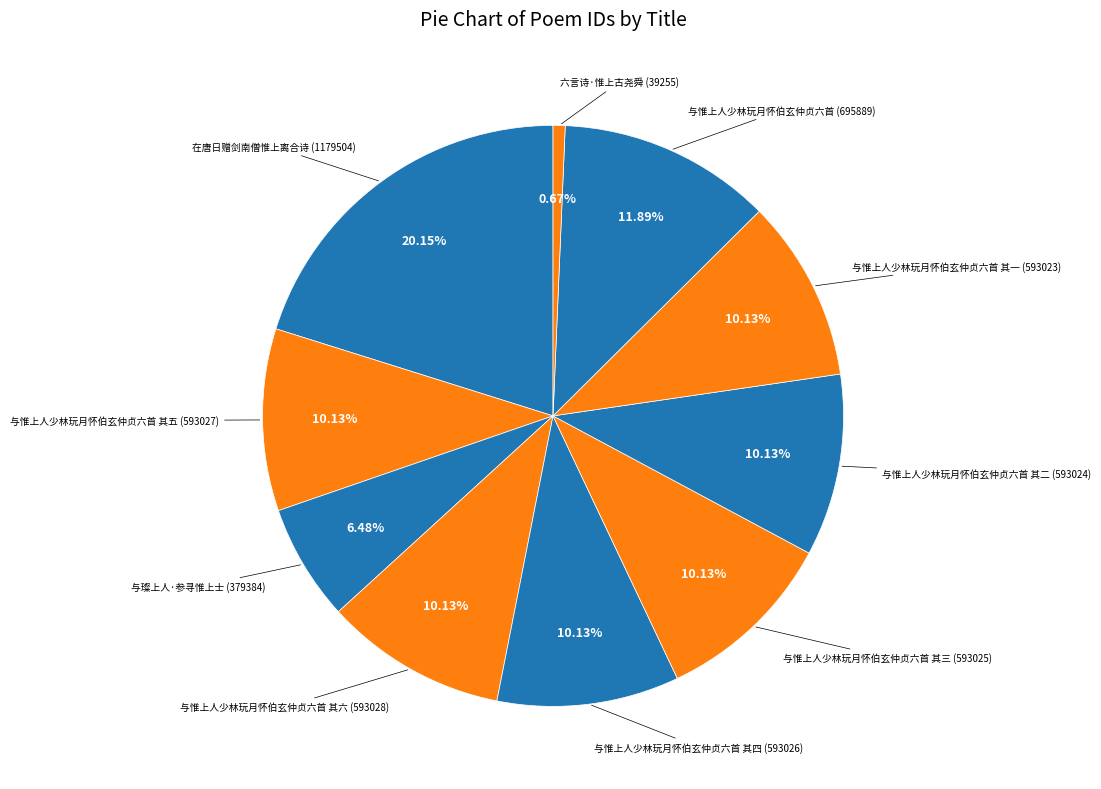

To the nearest percent, what is the difference between the largest and smallest slice percentages?

19%